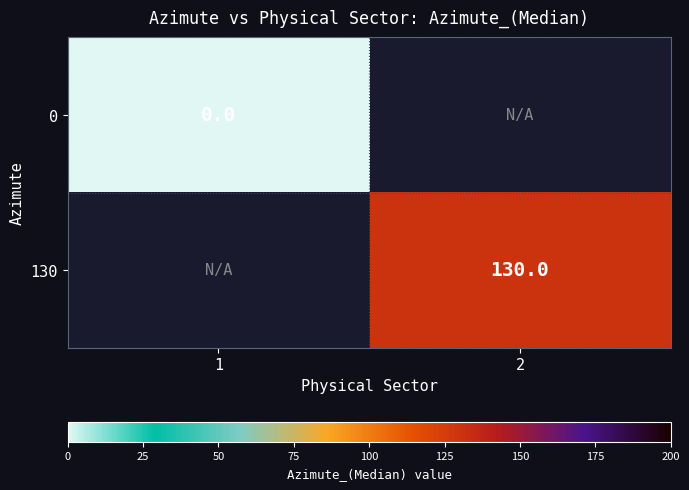

How many categories are shown in the chart?

2